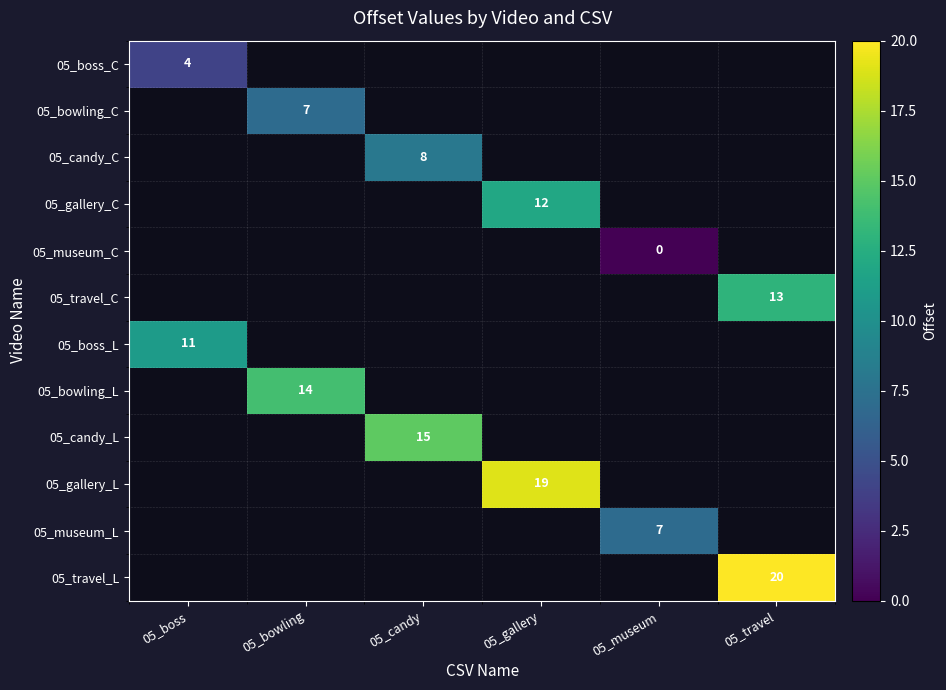

At which label does 05_boss_L reach its peak?

05_boss